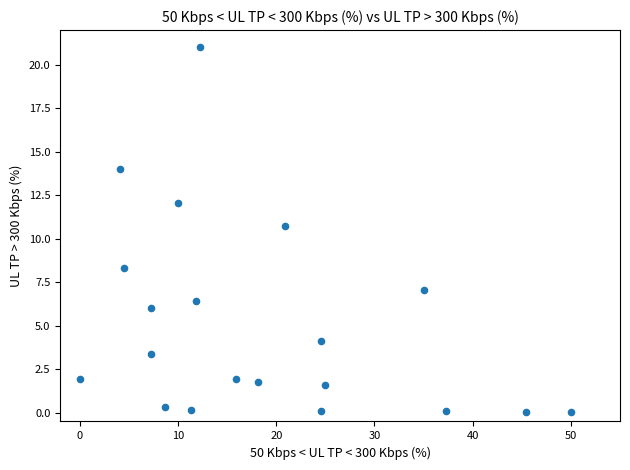

What Y value in the scatter plot is closest to 10?

10.7